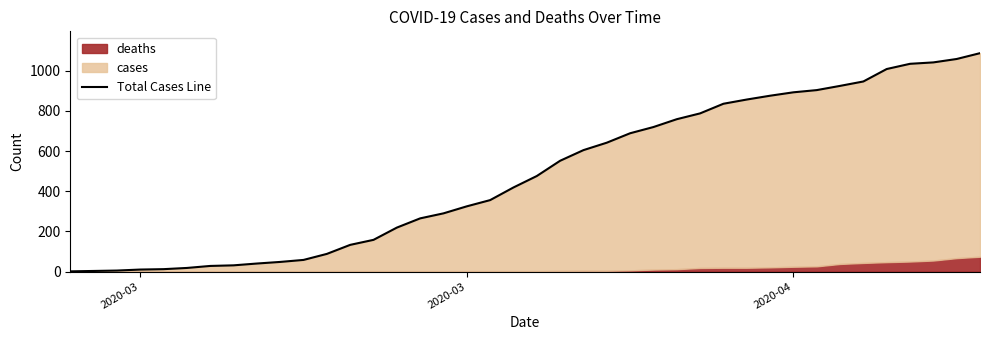

Is it true that the value at 2020-03 is 16?

False